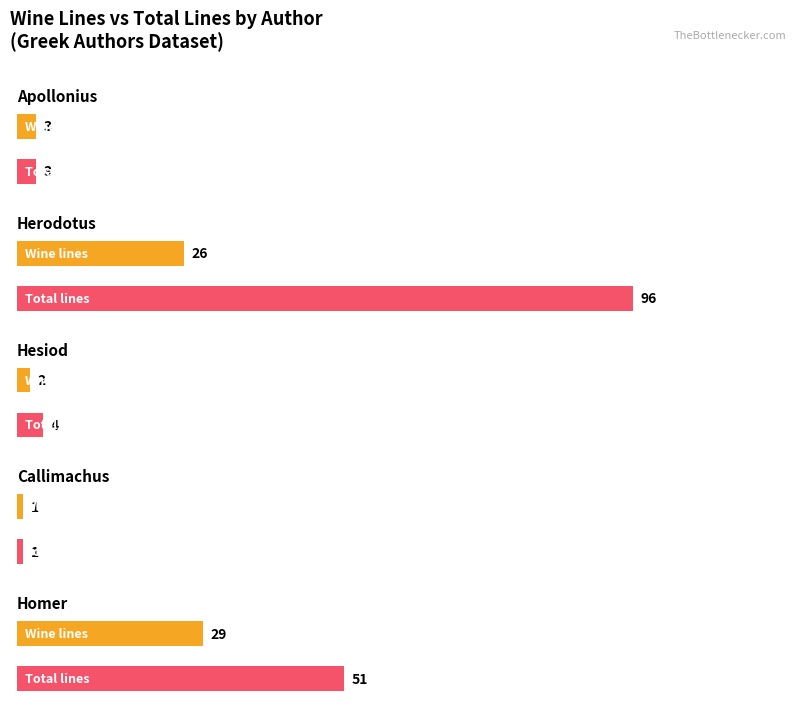

Which series has the largest range (max minus min)?

total_lines